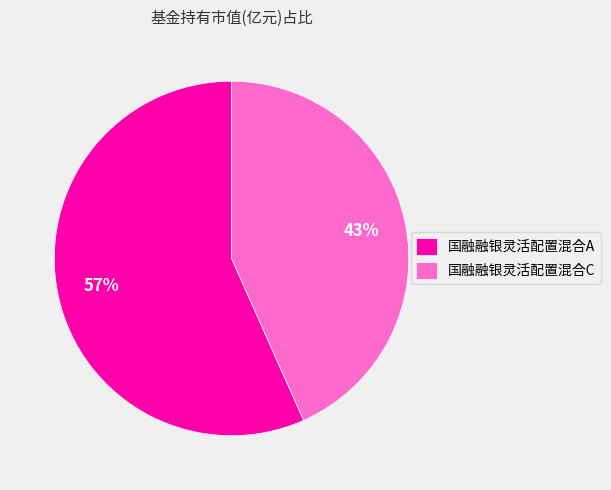

The 国融融银灵活配置混合A slice represents 57% of the pie. True or false?

True